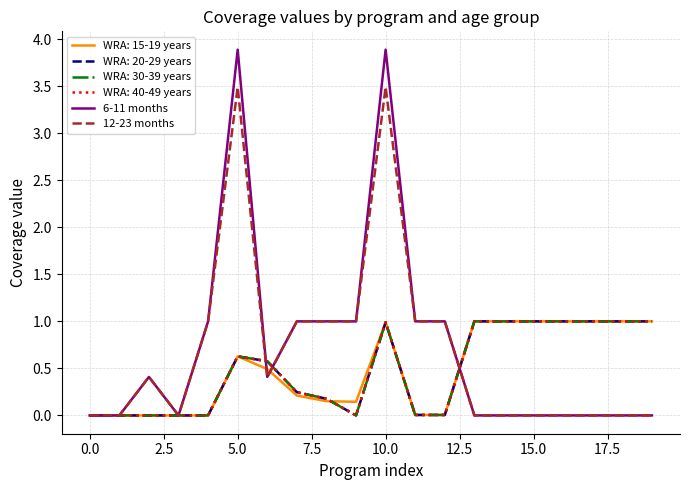

Does the chart have visible grid lines?

Yes